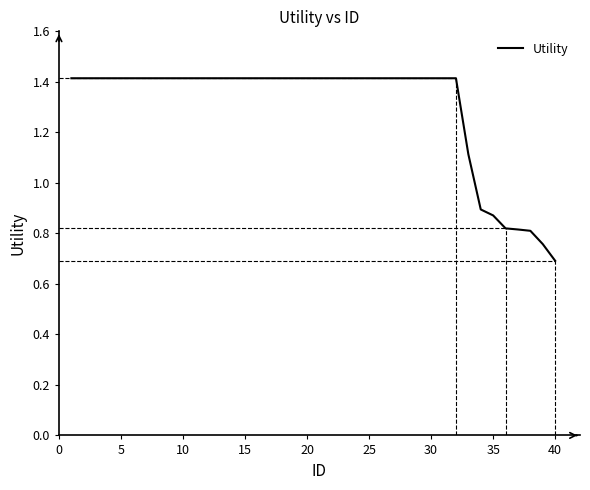

What is the minimum value shown in the chart?

0.7